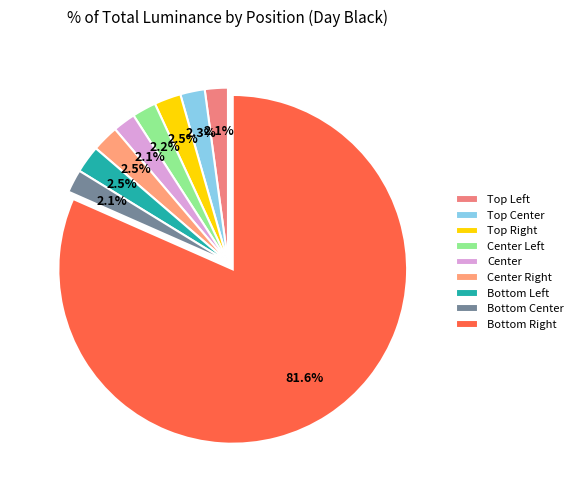

How many slices are in this pie chart?

9